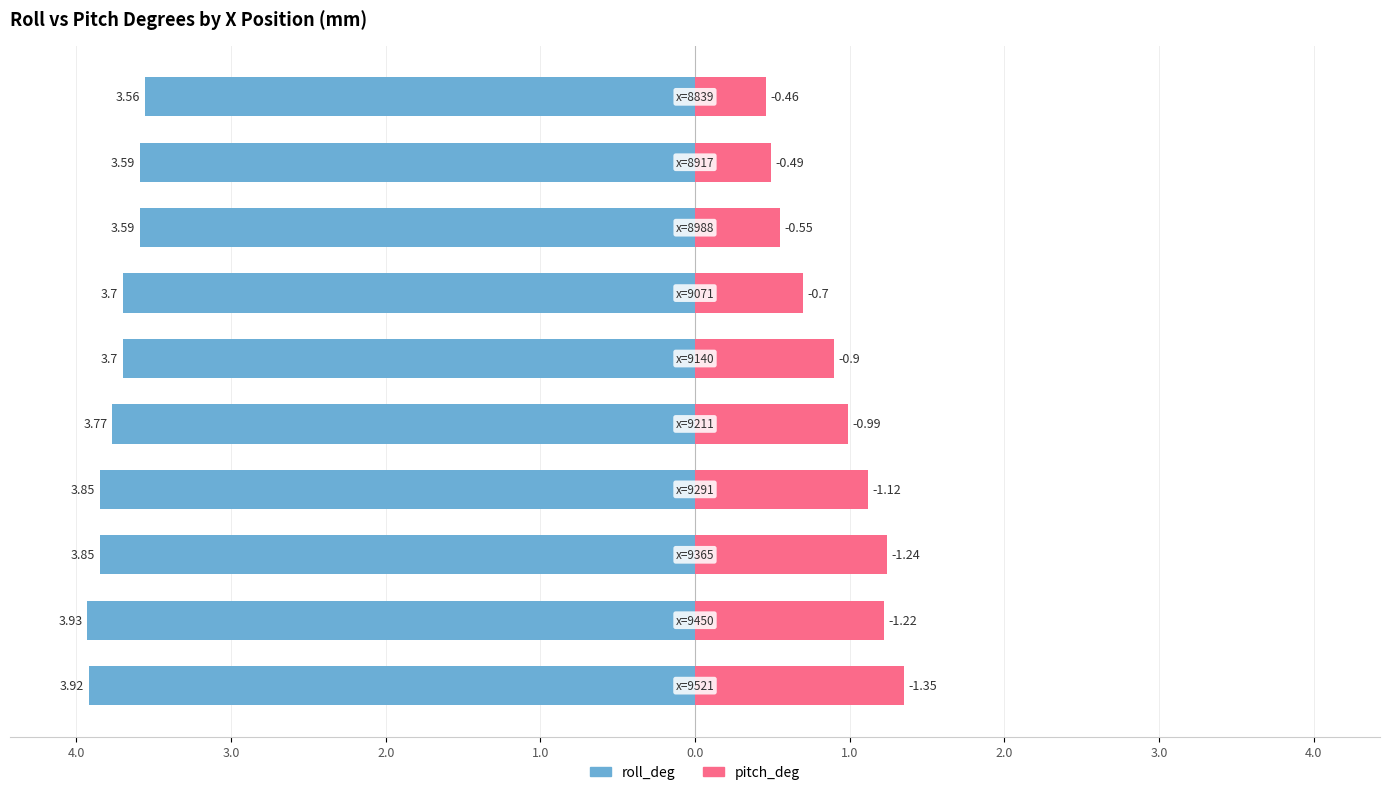

How many bars are there in total?

20